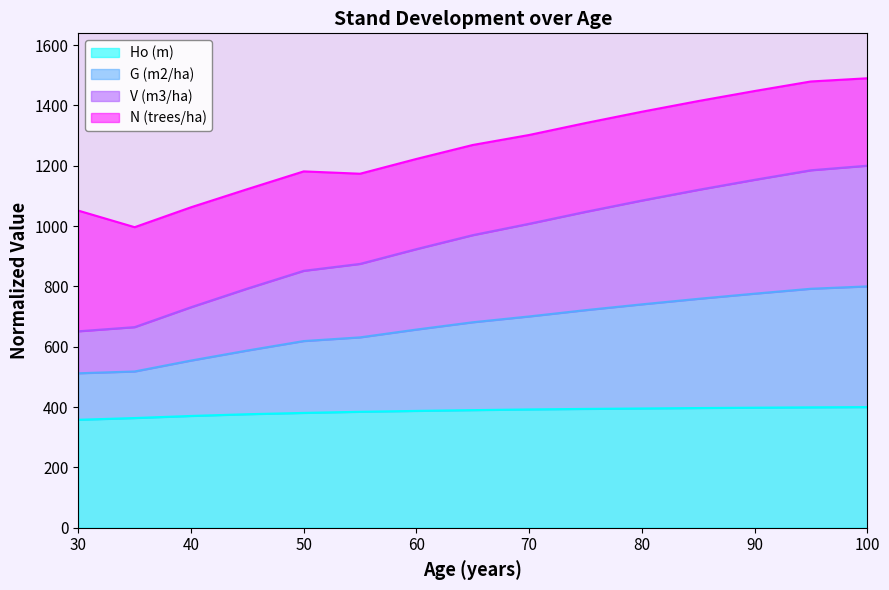

True or false: V (m3/ha) and Ho (m) cross at least once.

False